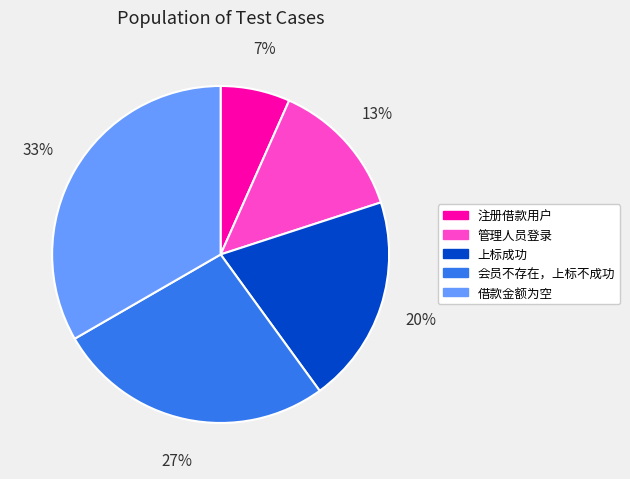

True or false: 上标成功 accounts for 29% of the total.

False